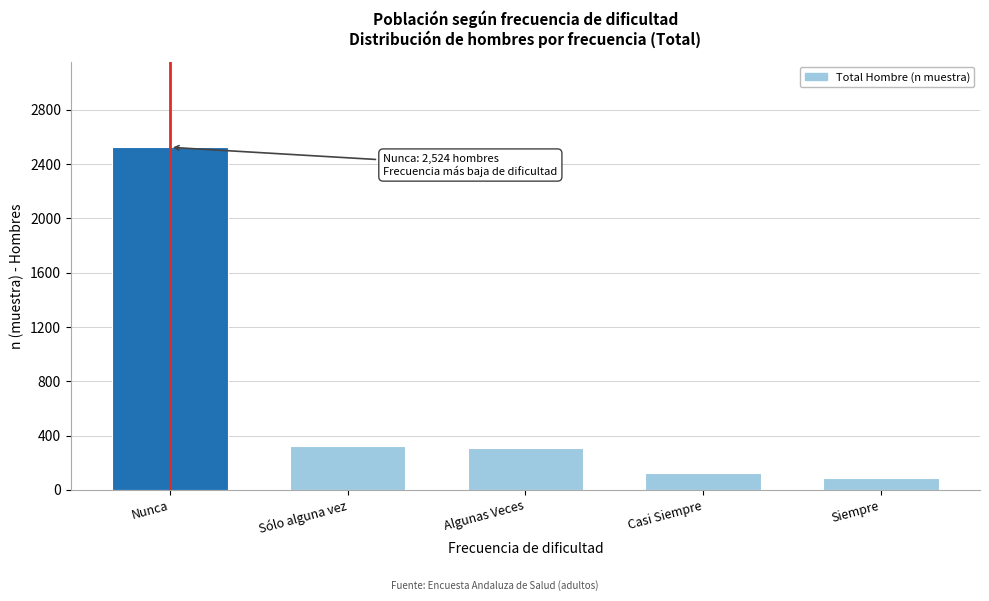

Reading right to left, extract all data points from this chart.

Siempre=86	Casi Siempre=122	Algunas Veces=307	Sólo alguna vez=322	Nunca=2524